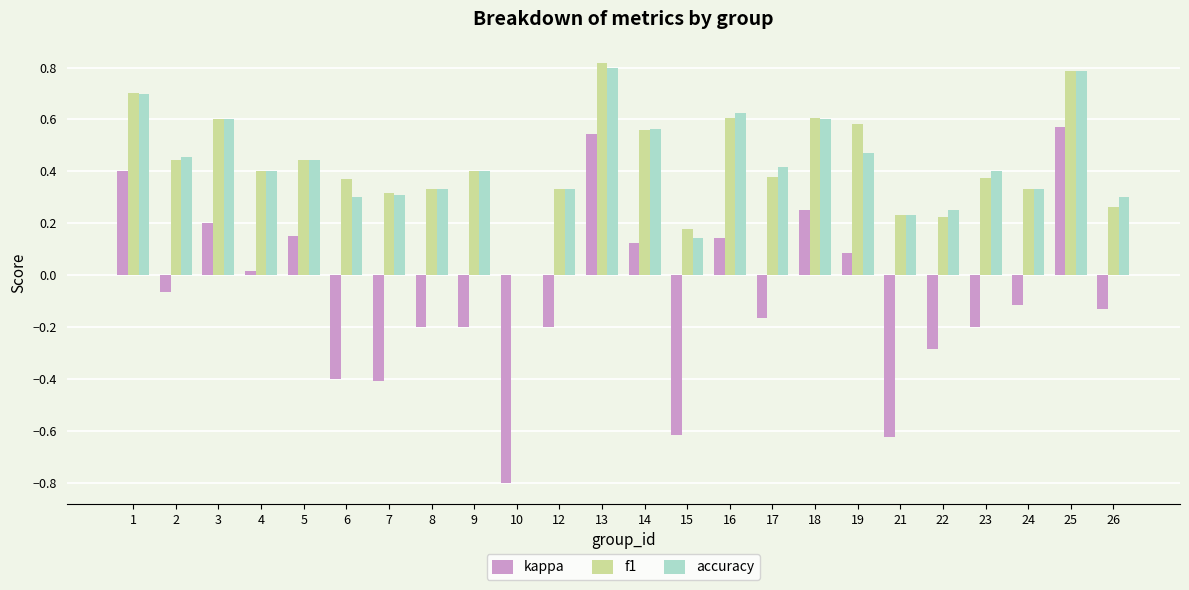

True or false: kappa has a value of -0.0 at 2.

False